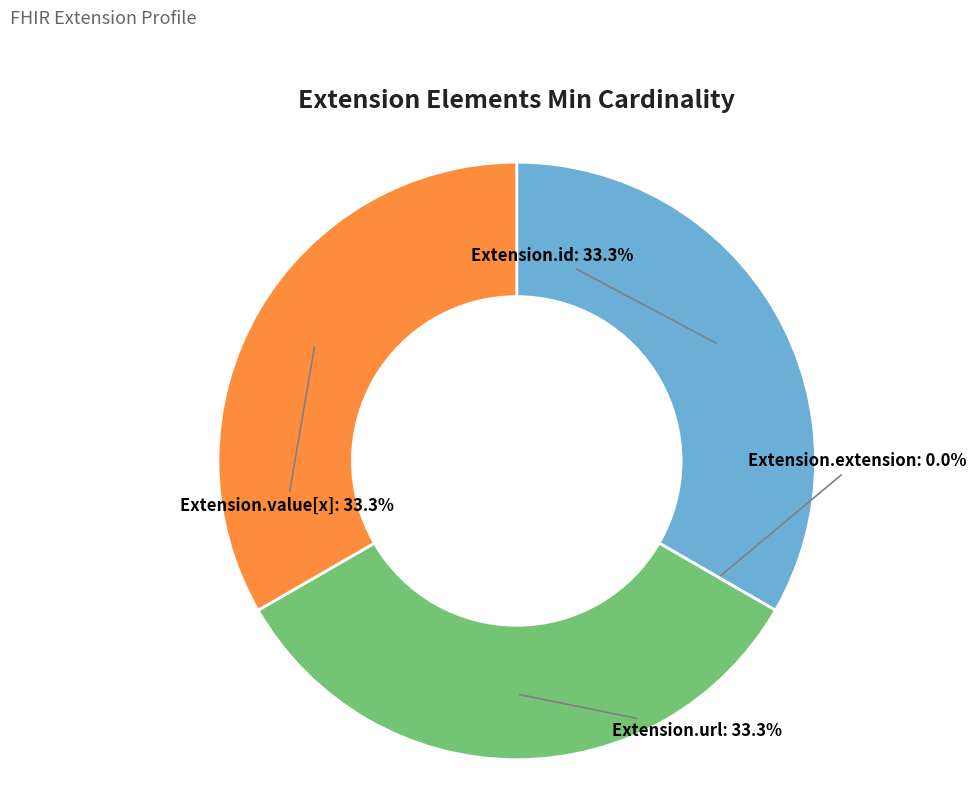

Which category has the biggest portion of the pie?

Extension.id